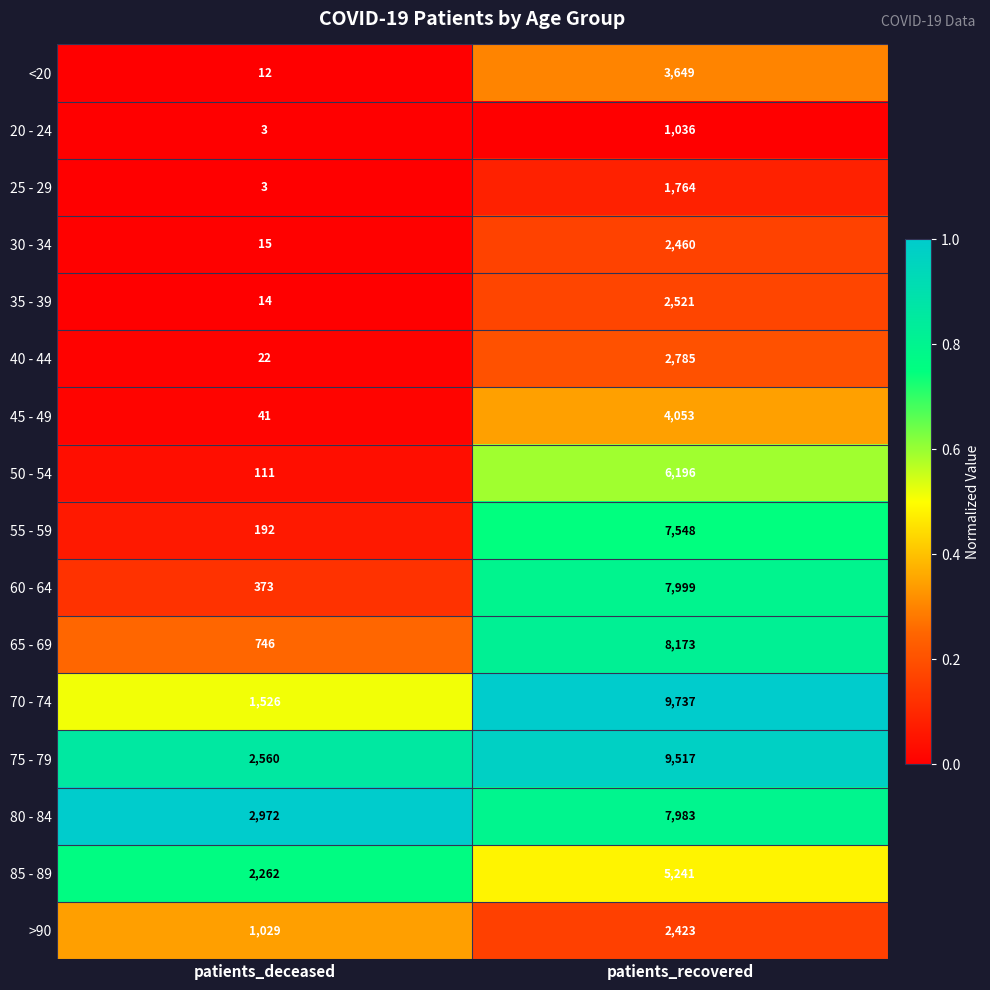

Which category has the lowest value across all series?

patients_deceased